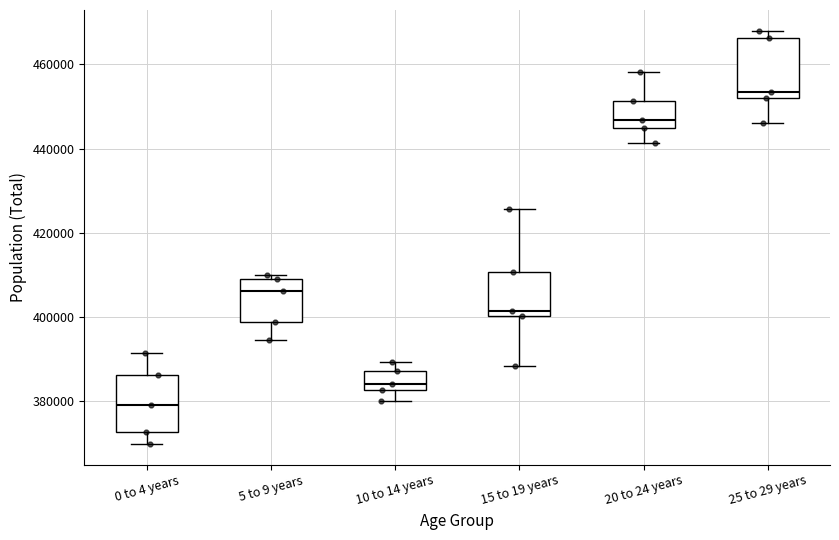

Where does the lower whisker of the box for 10 to 14 years end on the y-axis? The values are not printed on the chart, so give them approximately, as read against the axis.

380000